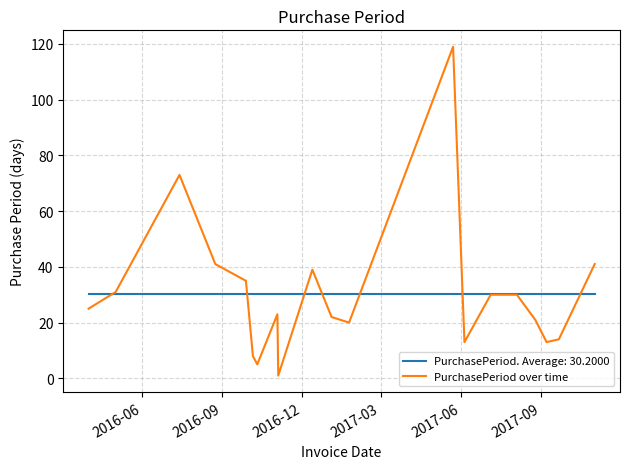

What is the greatest value displayed?

119.0